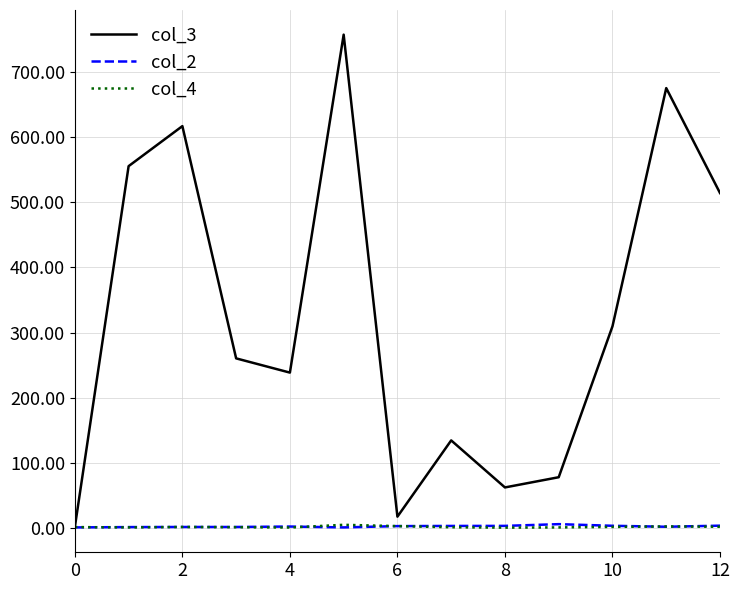

Which series has the widest spread of values?

col_3